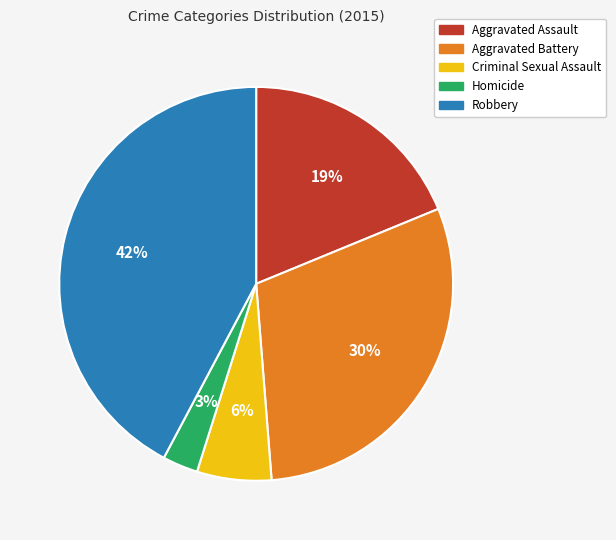

Which has a higher value, Aggravated Assault or Robbery?

Robbery